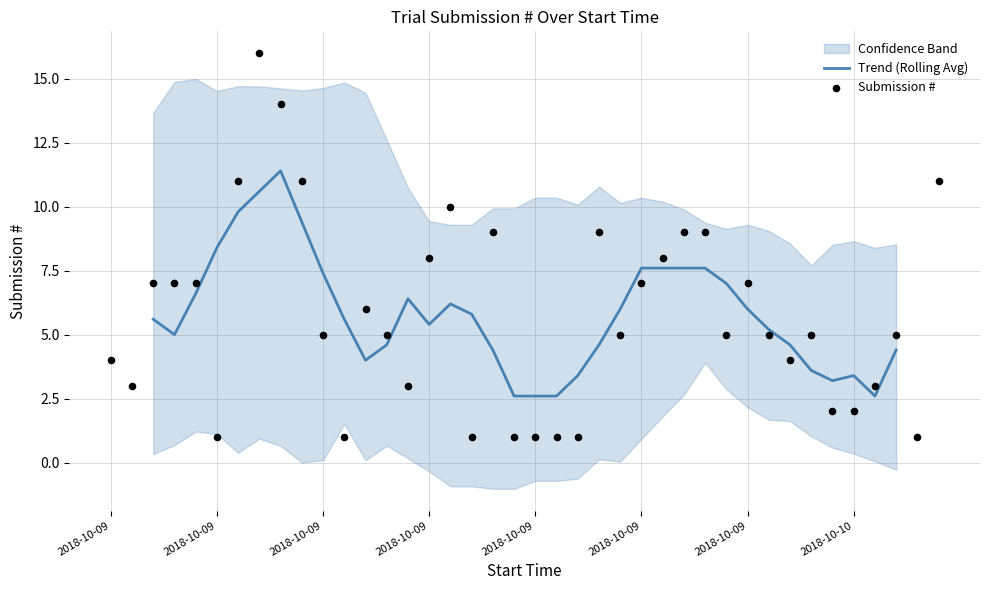

Between 4 and 39, which is larger?

39